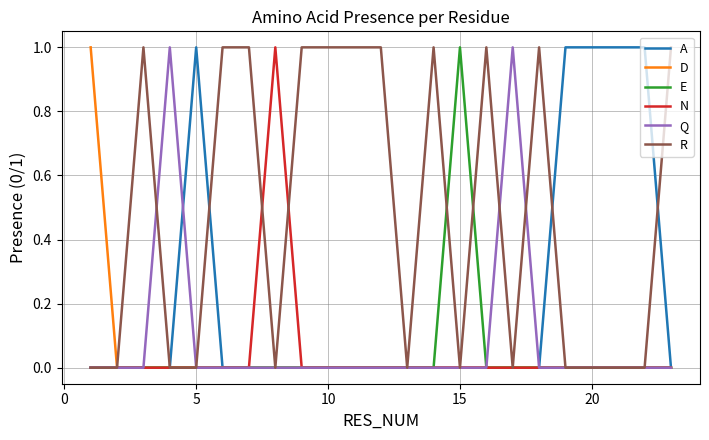

Which series has the largest total across all categories?

R